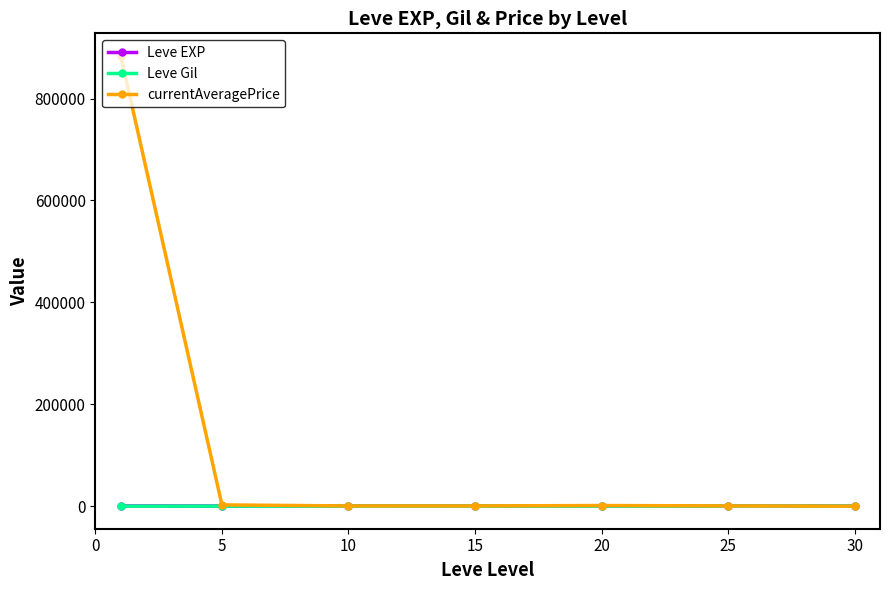

Does the chart display data point markers on the line(s)?

Yes